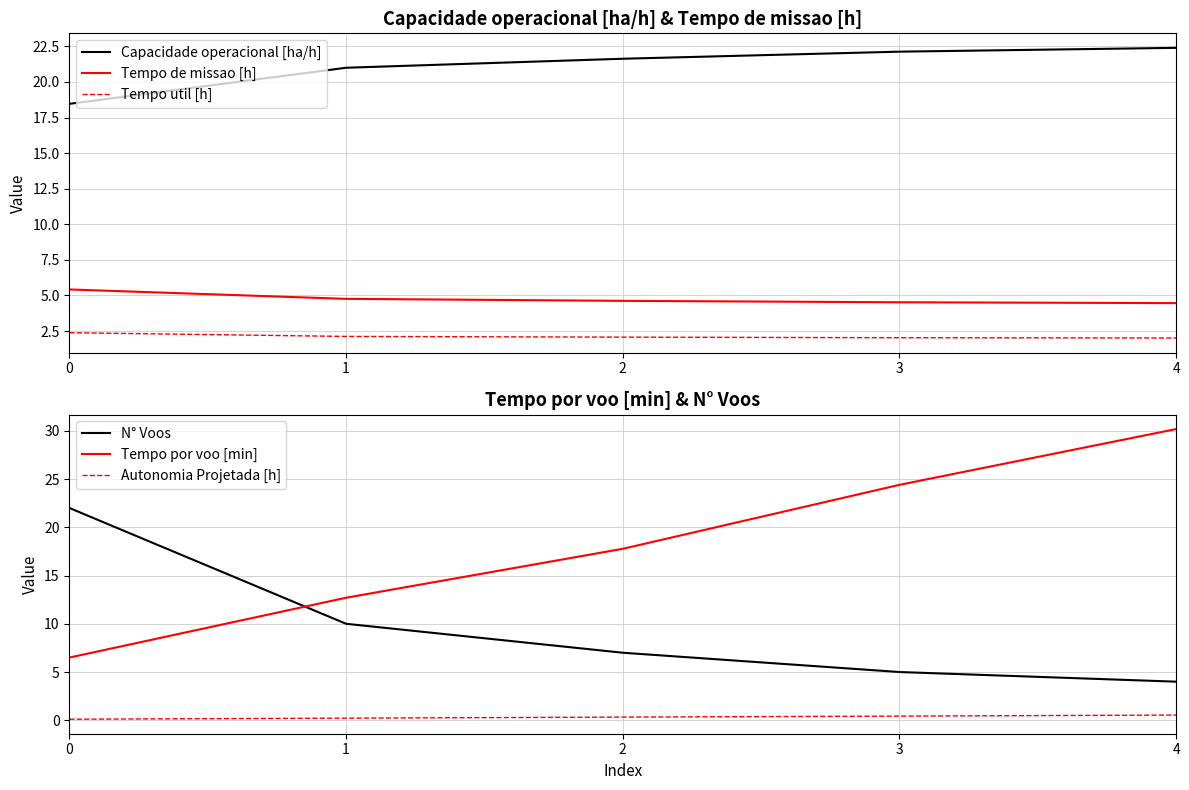

List the series in order of their peak value, highest first.

Tempo por voo [min], Capacidade operacional [ha/h], N° Voos, Tempo de missao [h], Tempo util [h], Autonomia Projetada [h]